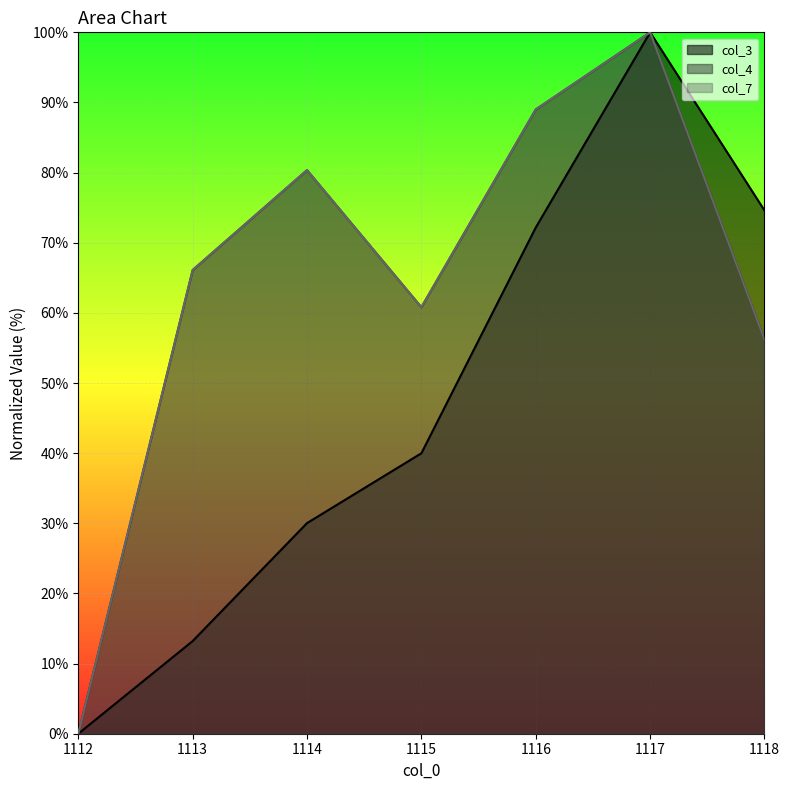

At how many categories does at least one series exceed 34?

6